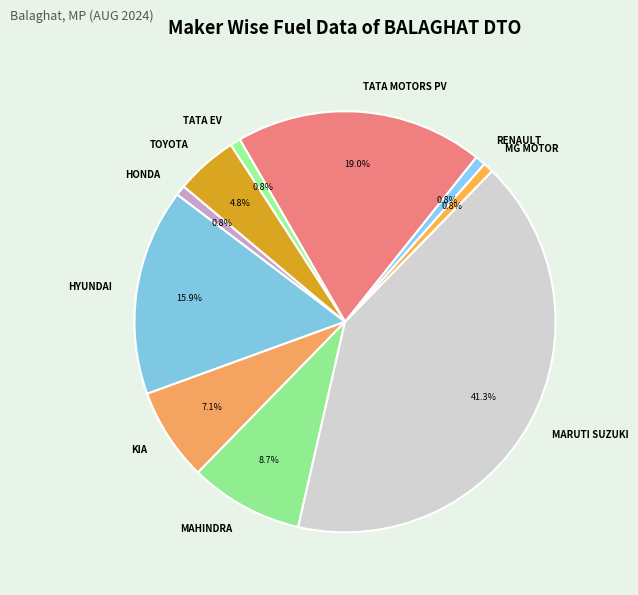

What percentage is NOT represented by MARUTI SUZUKI?

58.7%